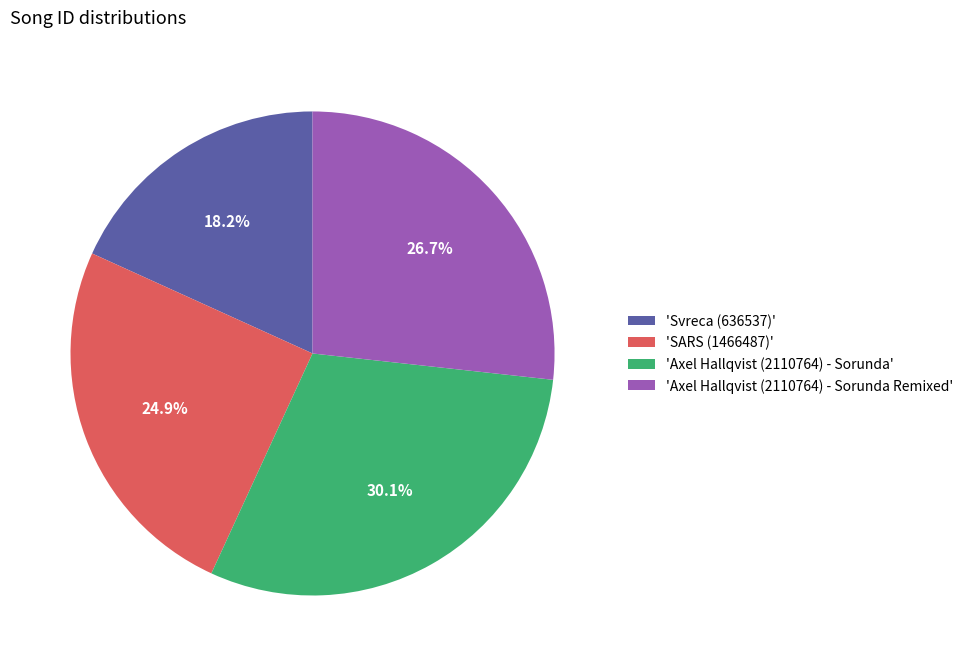

What is the smallest slice in the pie chart?

'Svreca (636537)'